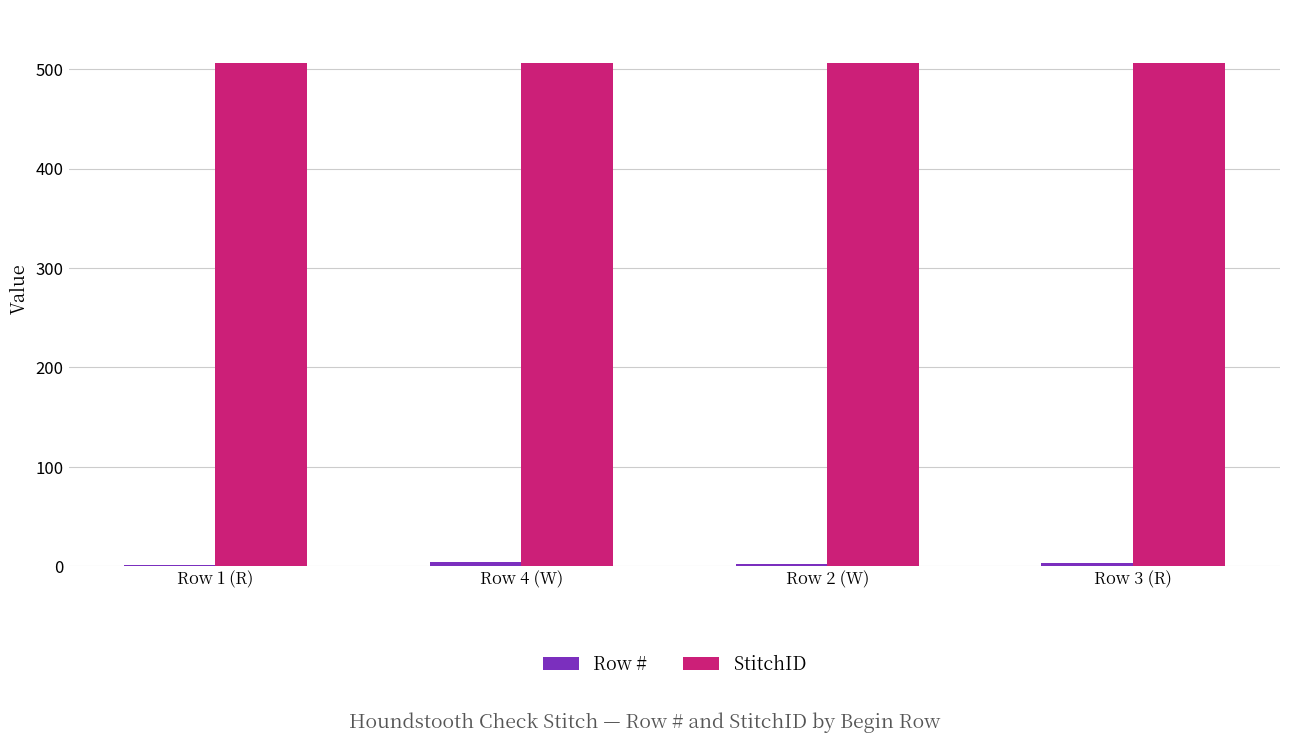

What is the sum of all StitchID values?

2024